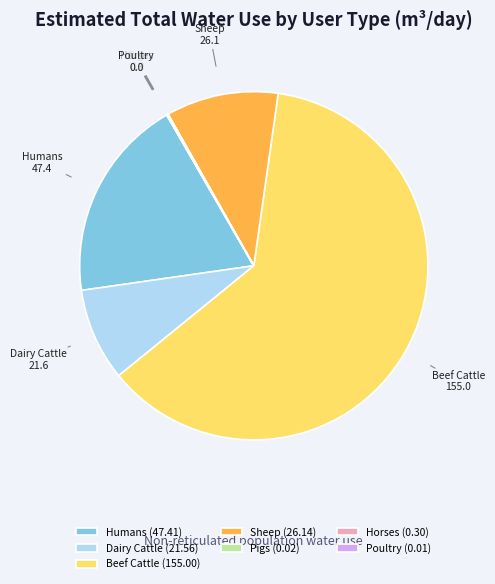

Is it true that Humans is 12% of the pie?

False